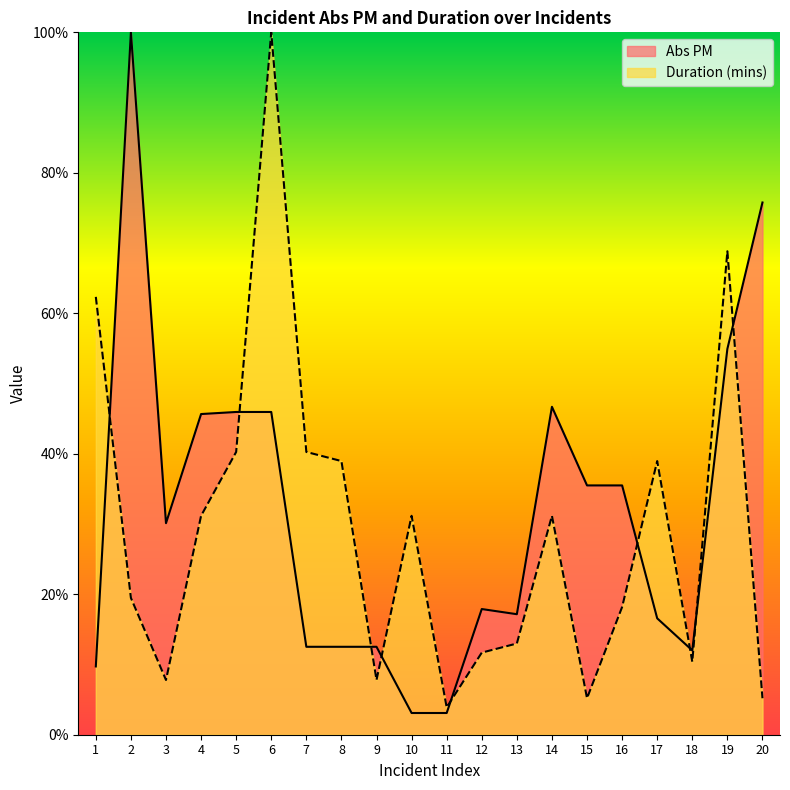

Which series has the largest total across all categories?

Abs PM